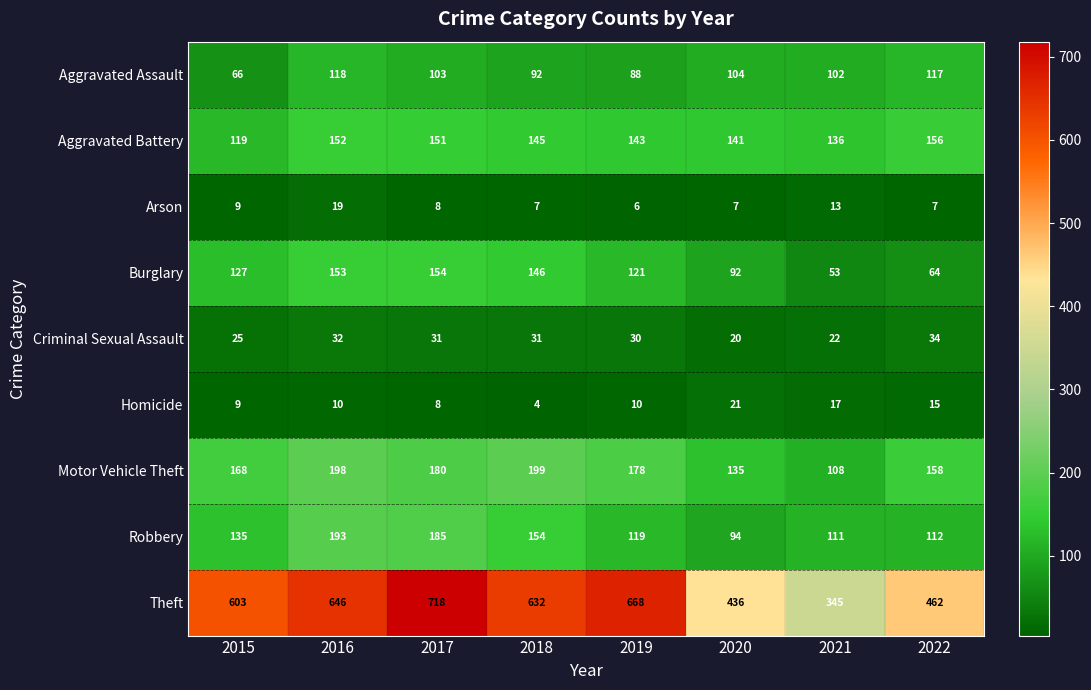

Between 2017 and 2020, which series saw the biggest shift?

Theft